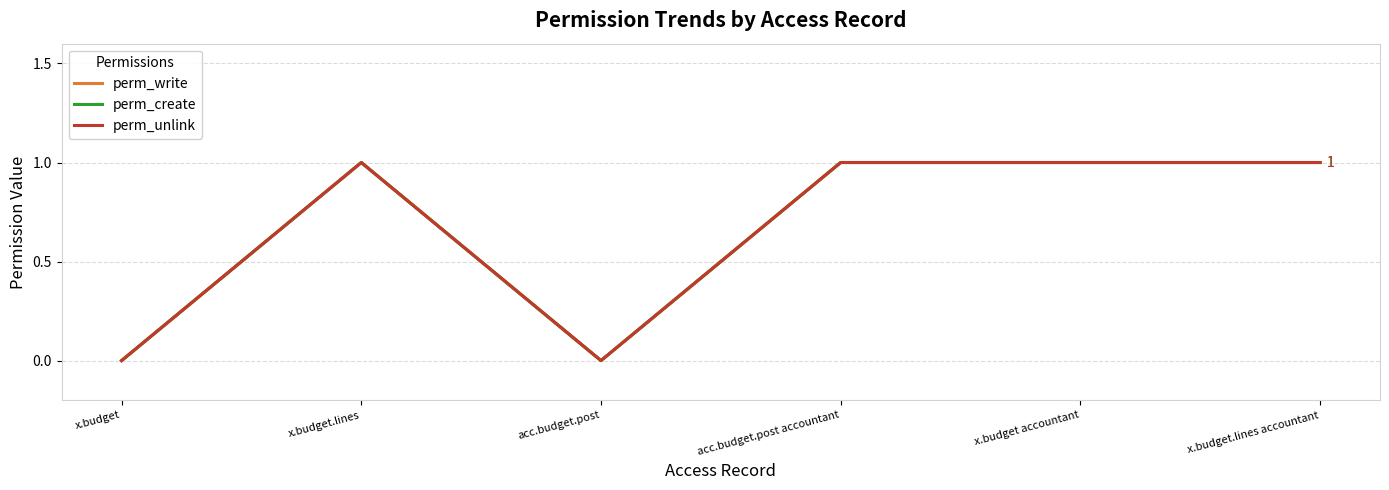

What is the difference between the perm_unlink values at acc.budget.post and x.budget.lines?

1